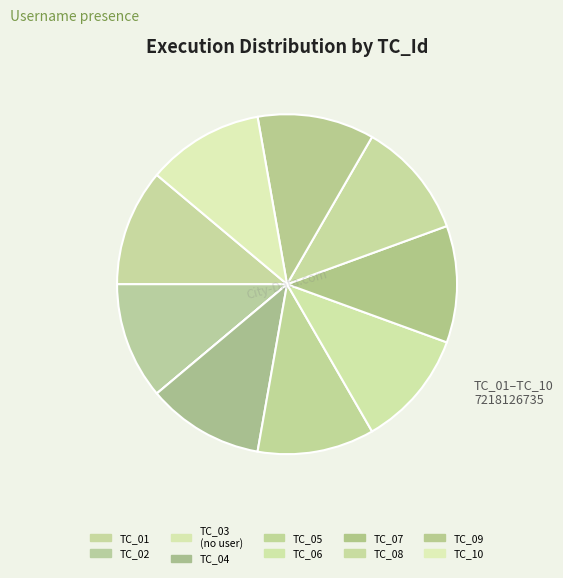

The TC_04 slice represents 23% of the pie. True or false?

False